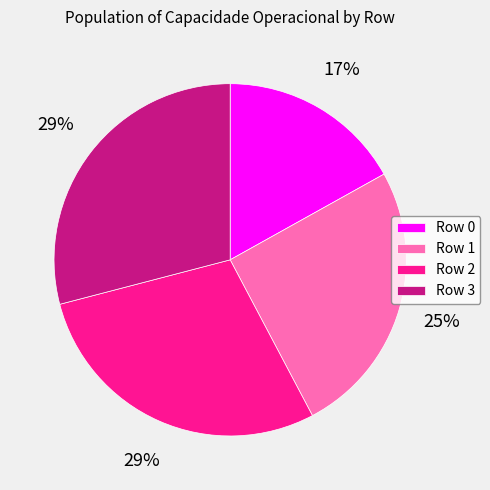

To the nearest percent, what percentage of the pie is Row 3?

29%